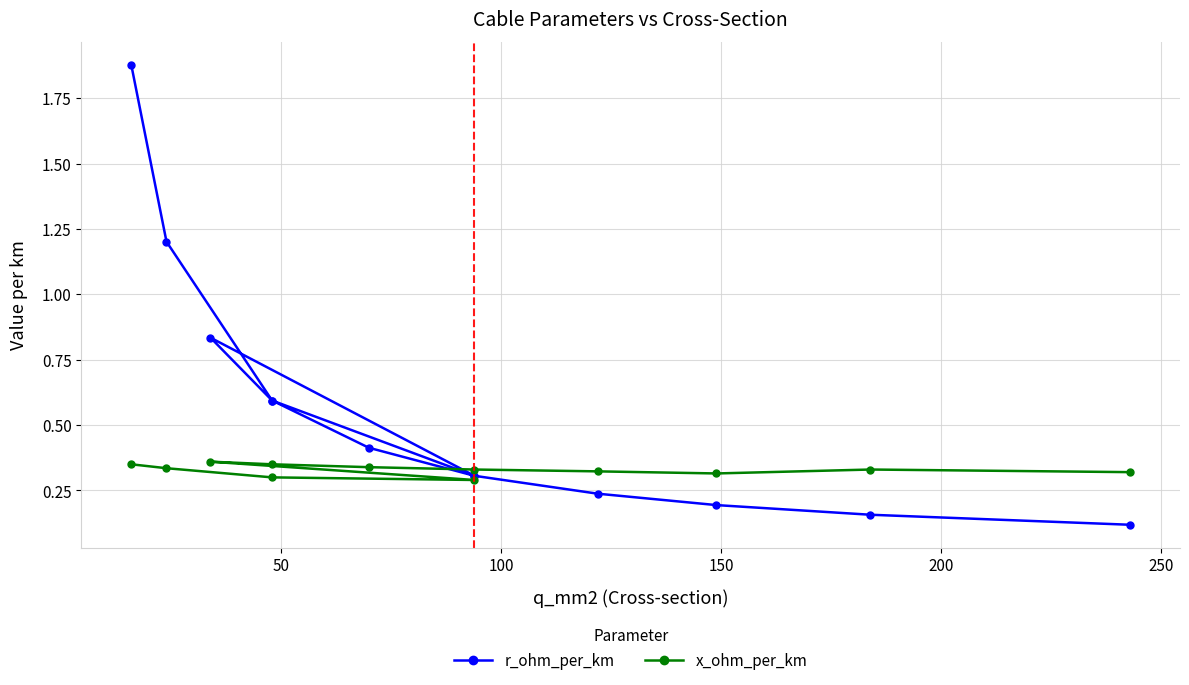

Reading left to right, list all the values displayed in this chart.

r_ohm_per_km: 1.9	1.2	0.6	0.3	0.8	0.6	0.4	0.3	0.2	0.2	0.2	0.1
x_ohm_per_km: 0.3	0.3	0.3	0.3	0.4	0.3	0.3	0.3	0.3	0.3	0.3	0.3